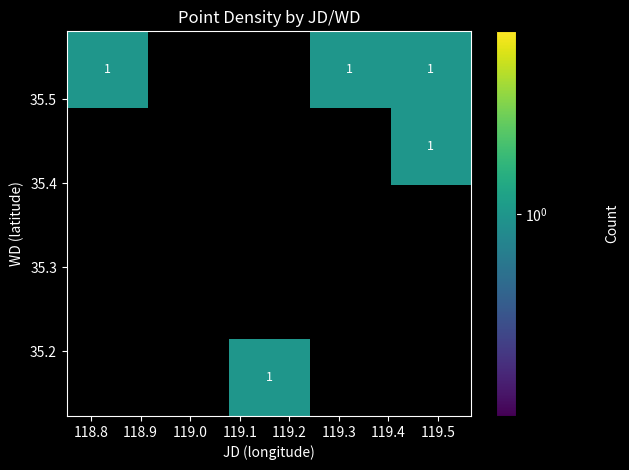

What is the greatest value displayed?

1.0